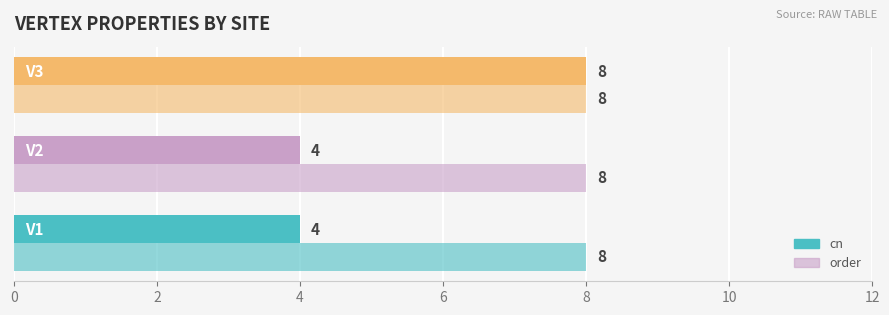

How many series are shown in this chart?

2